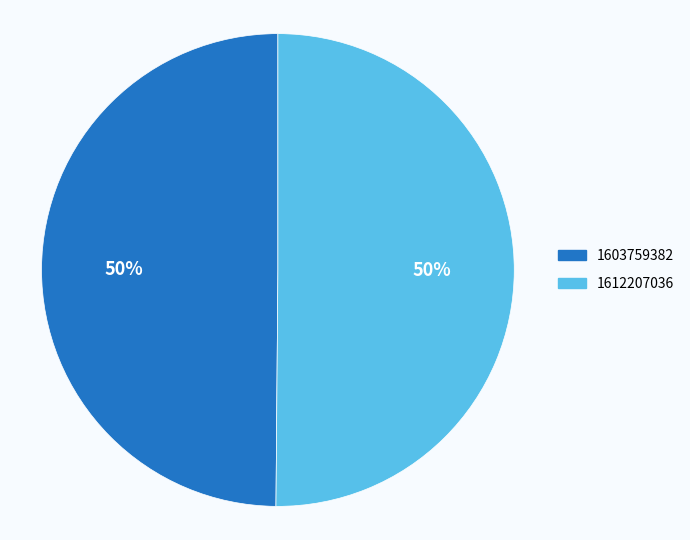

Combined, do 1612207036 and 1603759382 account for over 50%?

Yes